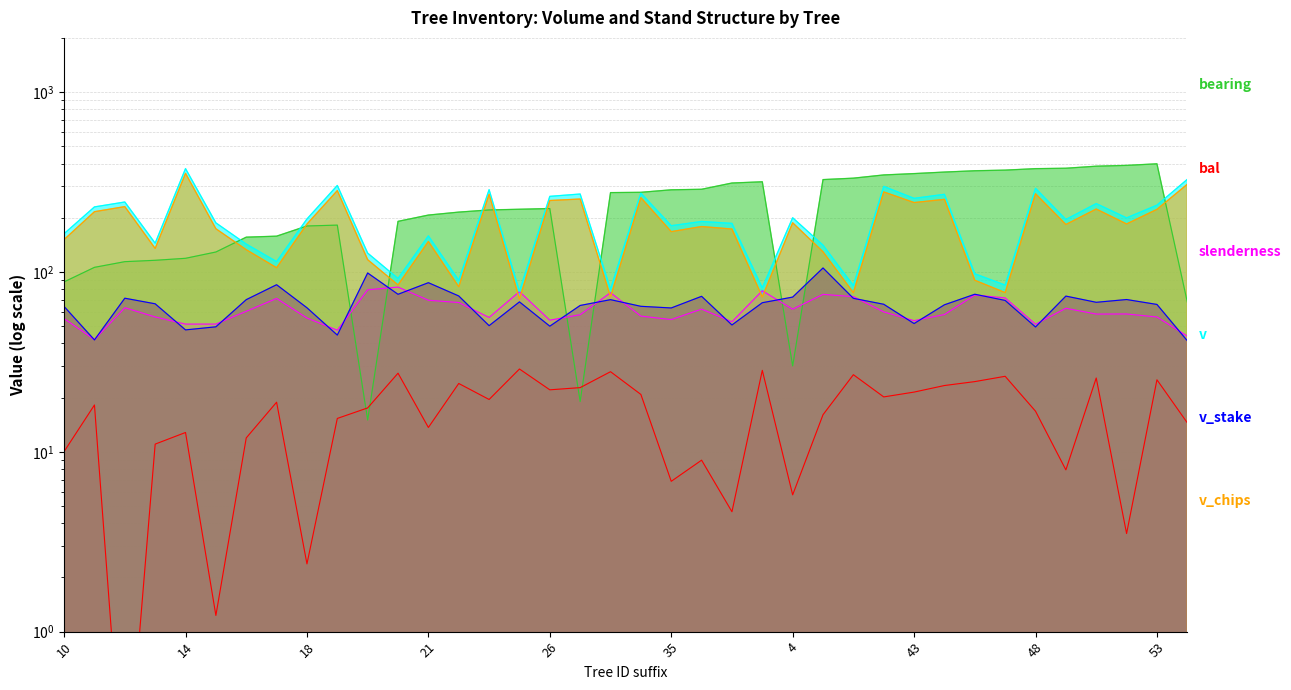

At how many categories does at least one series exceed 130?

37